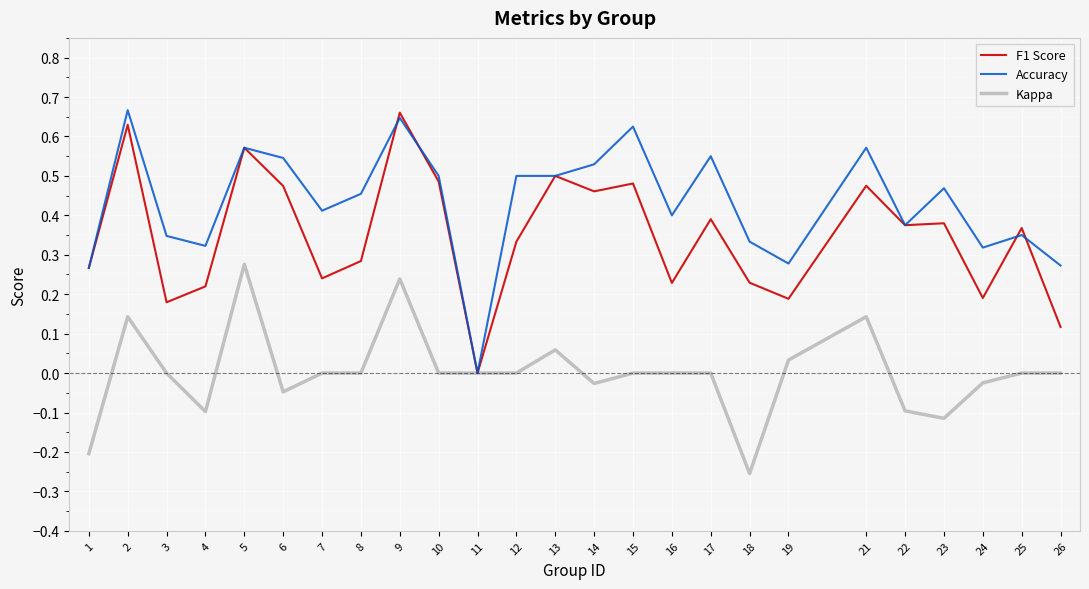

Does the chart have visible grid lines?

Yes